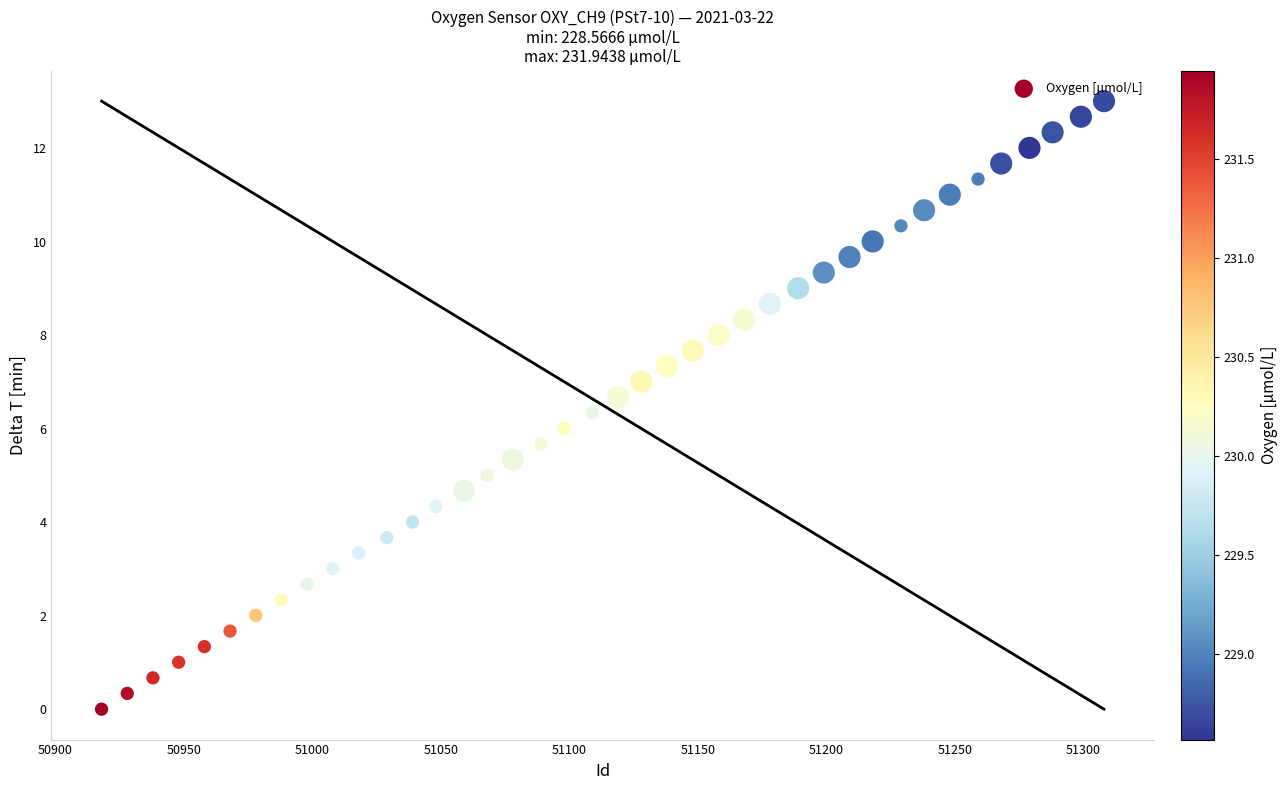

What is the range of X values (max minus min)?

390.0